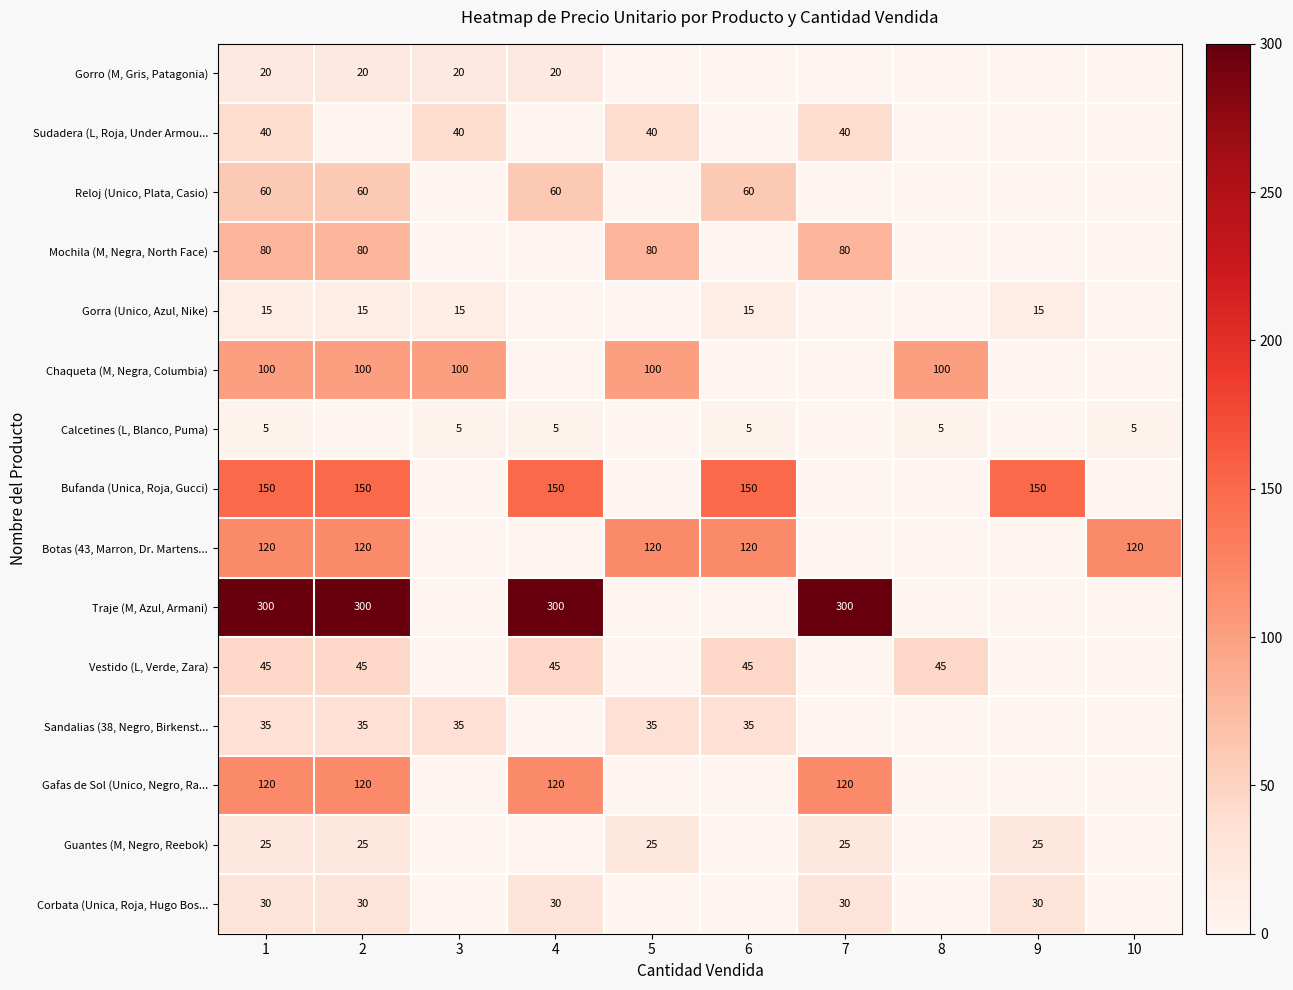

Between 7 and 10, which is larger?

7